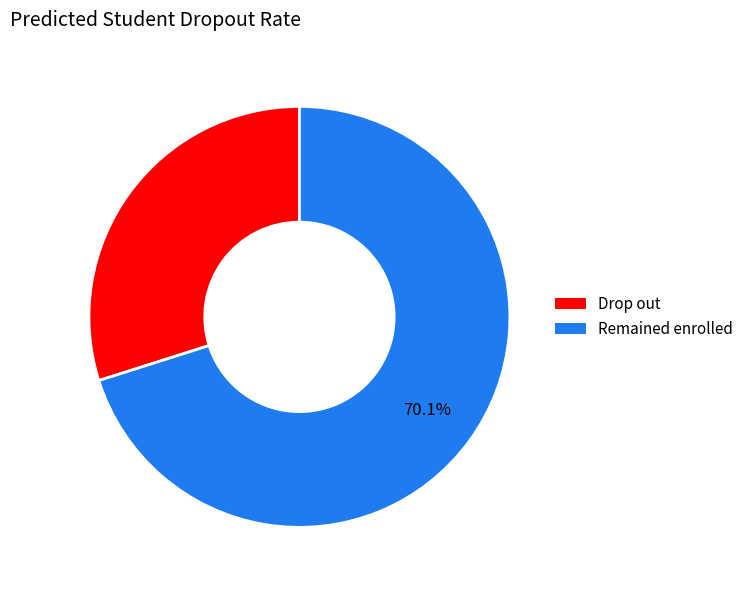

What is the smallest slice in the pie chart?

Drop out